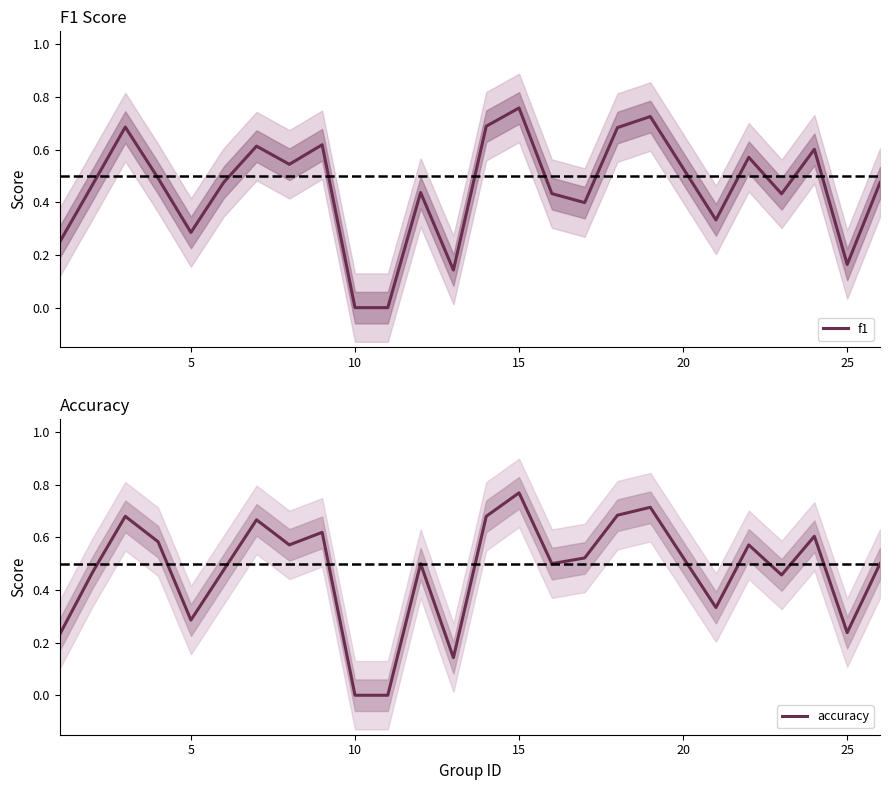

Count the accuracy values in the range 0 to 1.

25